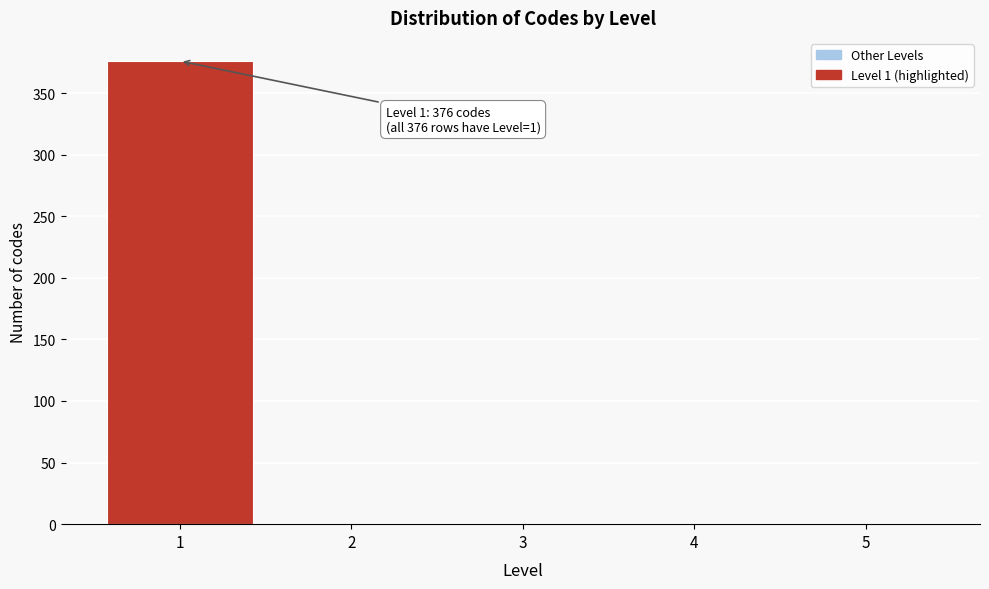

Reading left to right, extract all data points from this chart.

1=376	2=0	3=0	4=0	5=0